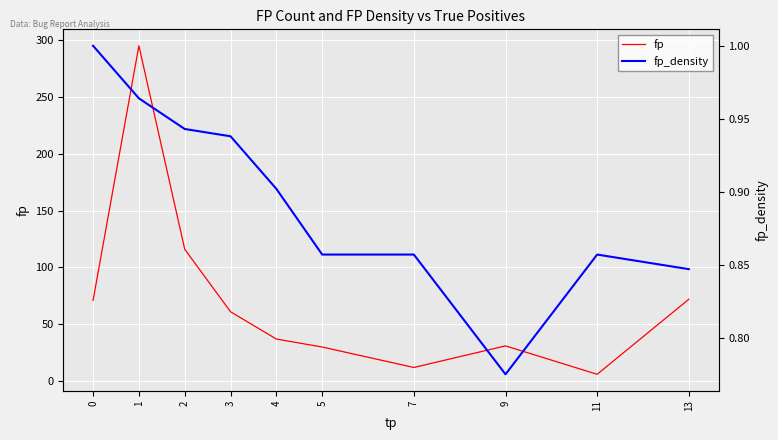

True or false: fp_density and fp cross at least once.

False